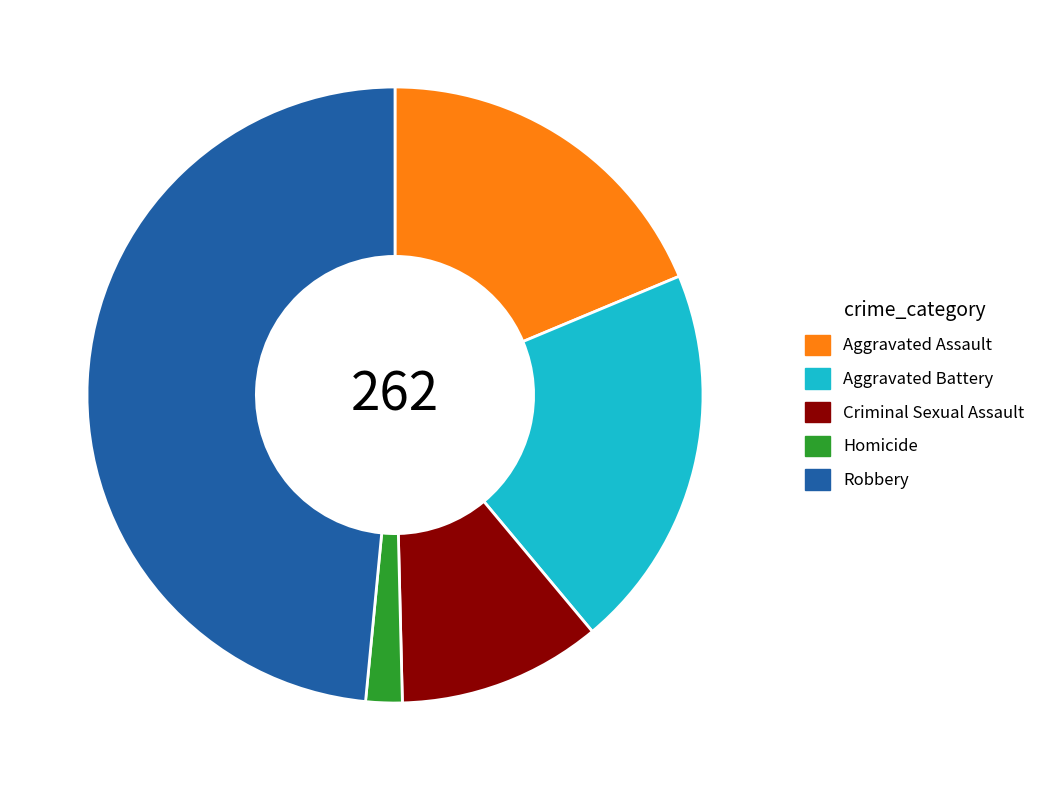

The Criminal Sexual Assault slice represents 22% of the pie. True or false?

False